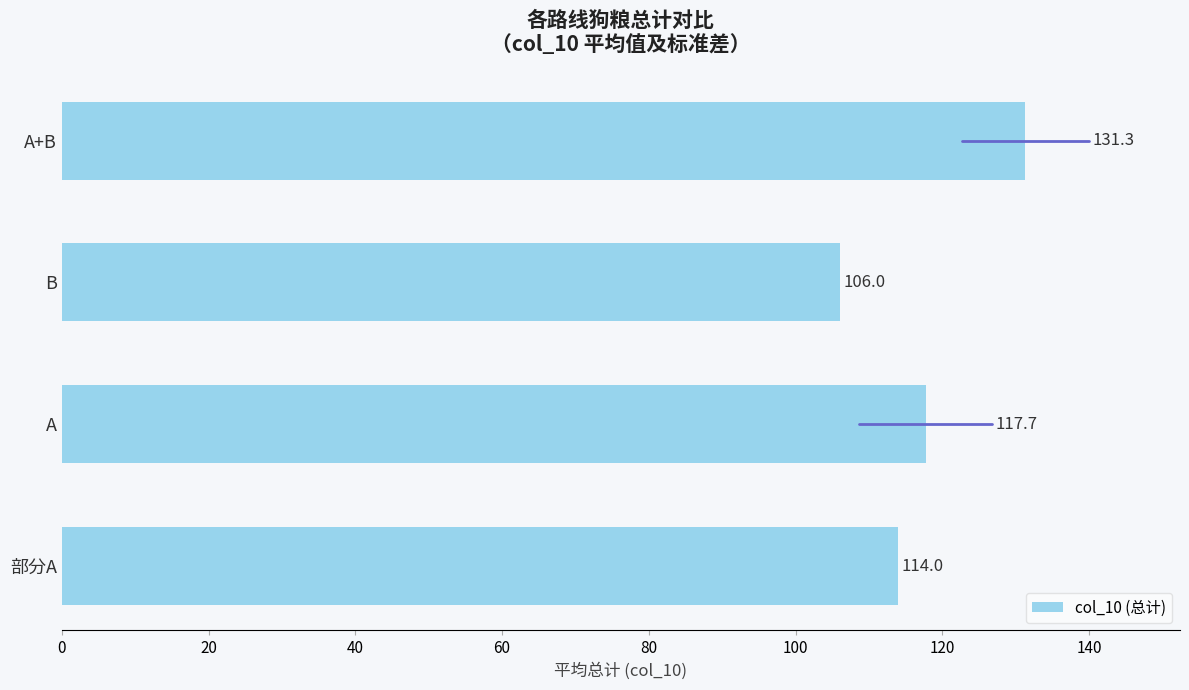

Is it true that the value at A is 117.7?

True